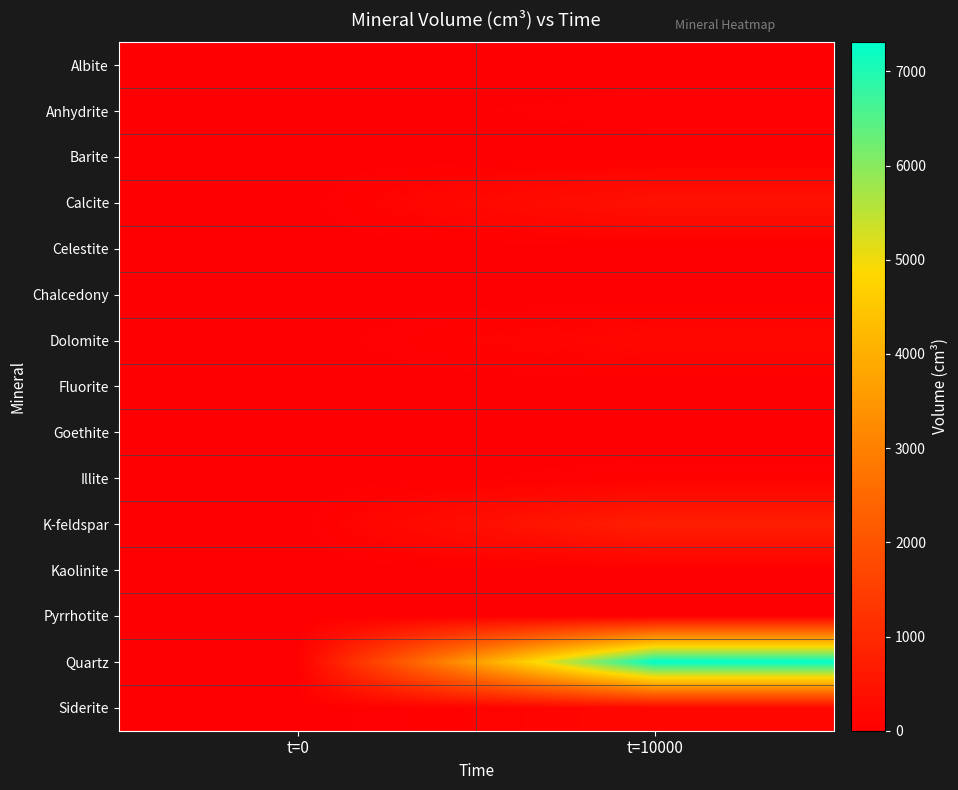

What is the total value across all series at t=10000?

9000.0